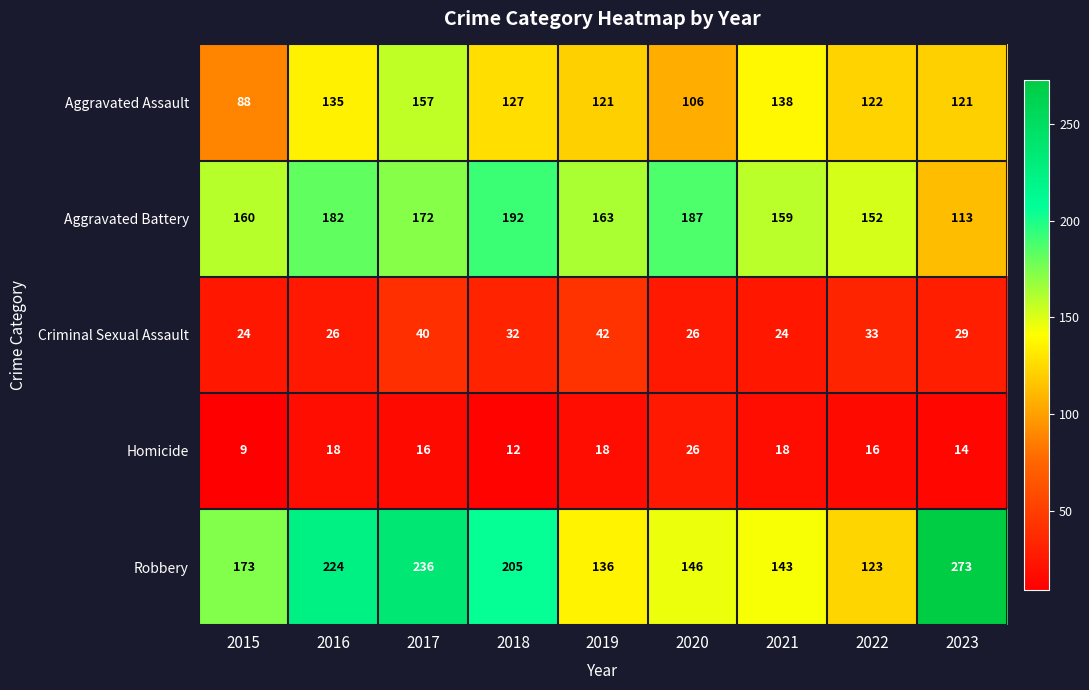

At which category does the chart reach its peak across all series?

2023